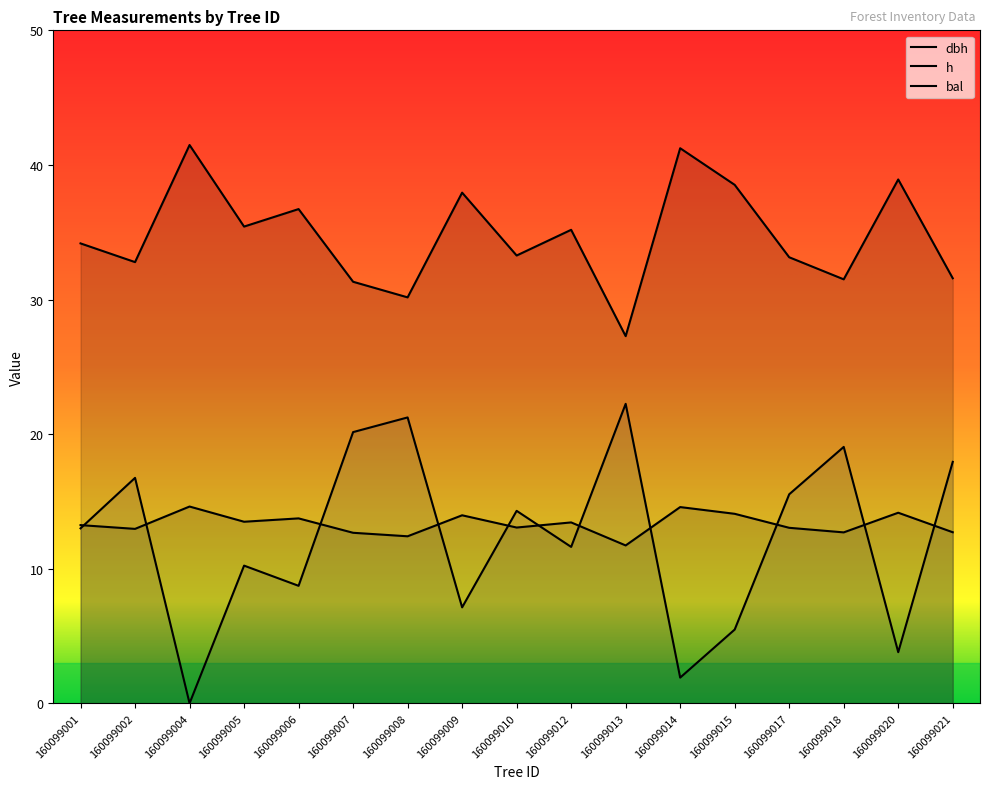

At which category does h reach its first local valley?

160099002